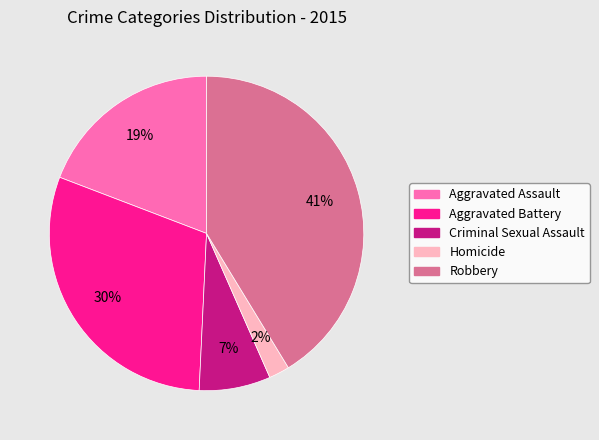

Between Aggravated Battery and Aggravated Assault, which is larger?

Aggravated Battery